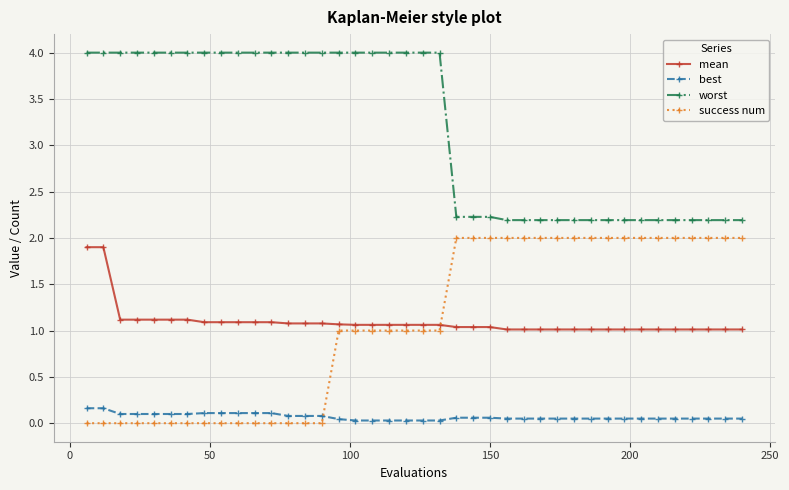

What is the highest value of the mean series?

1.9